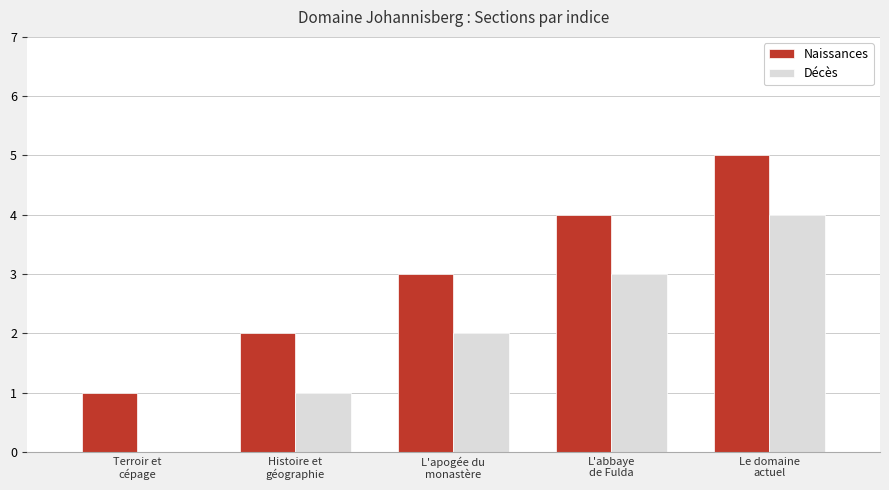

True or false: Naissances has a value of 2 at Terroir et
cépage.

False